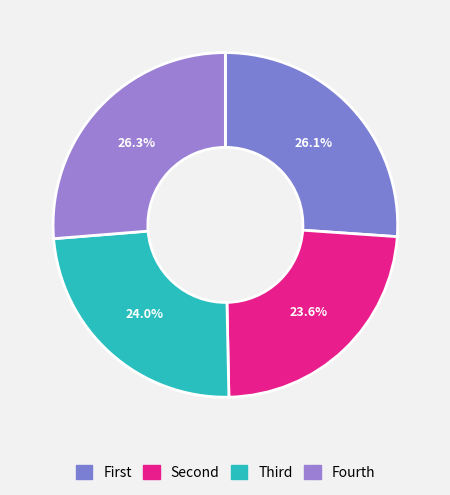

How many segments does this pie chart have?

4